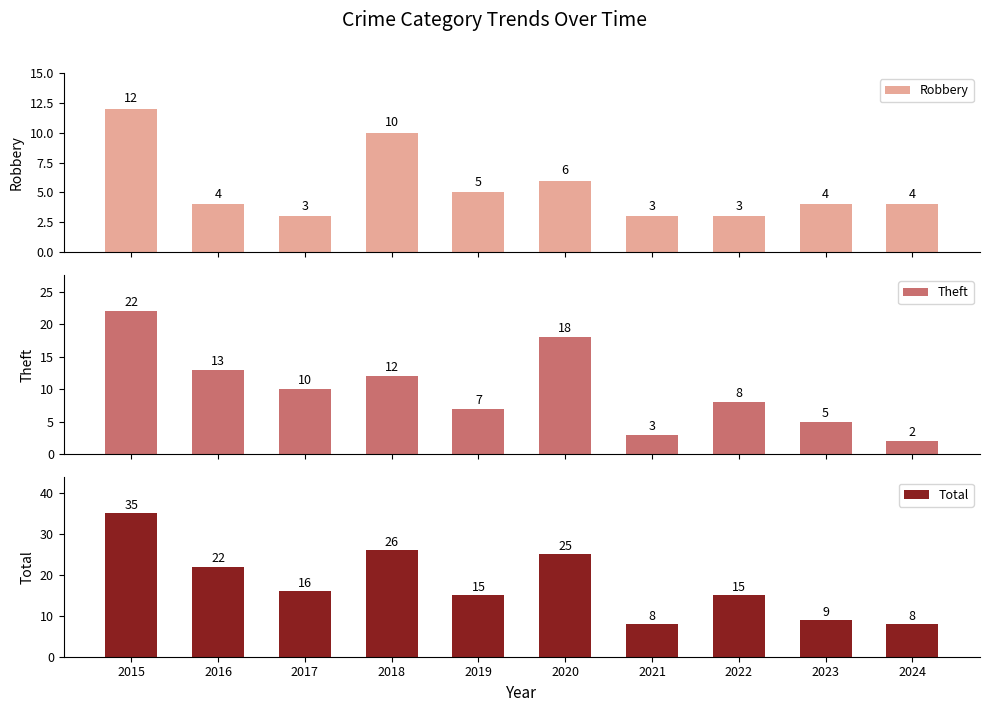

True or false: Theft has a value of 18 at 2016.

False